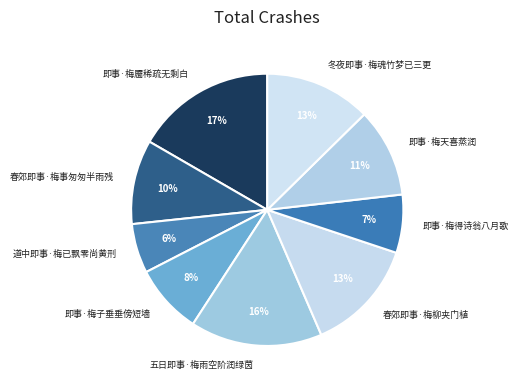

Is the sum of 五日即事·梅雨空阶润绿茵 and 即事·梅天喜蒸润 greater than half?

No